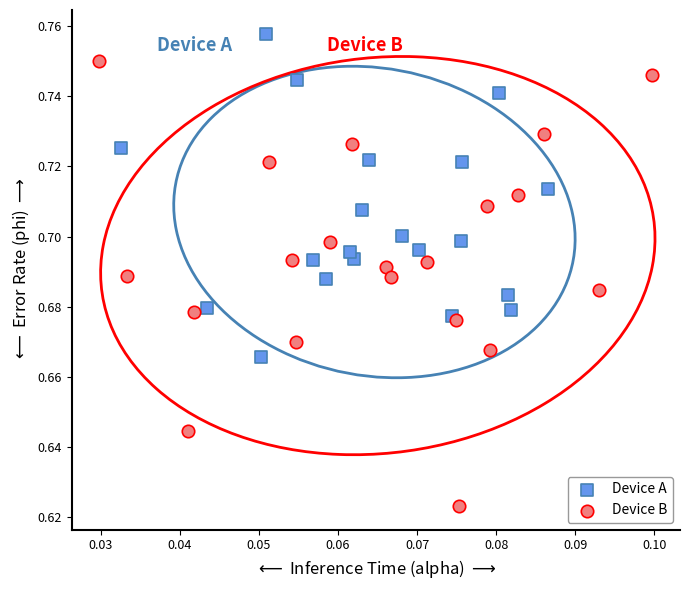

Which series reaches the maximum Y coordinate?

Device A